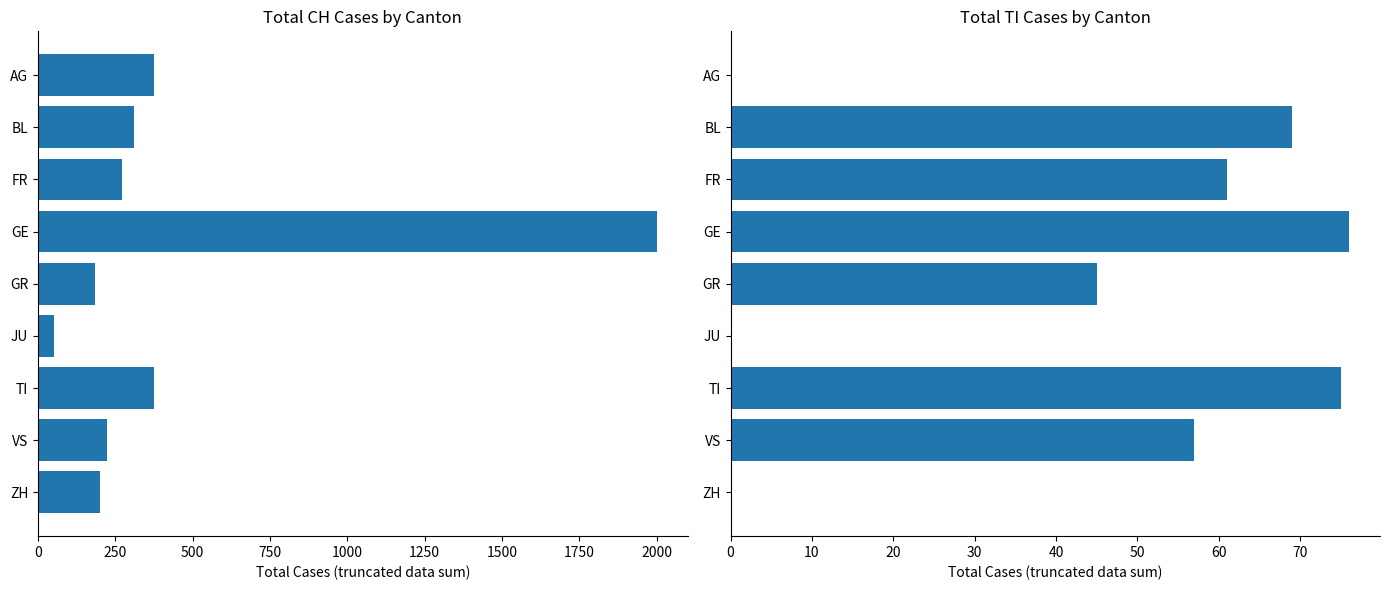

Reading left to right, transcribe all the data shown in this chart.

CH: 375	309	270	2000	185	50	375	224	200
TI: 0	69	61	76	45	0	75	57	0